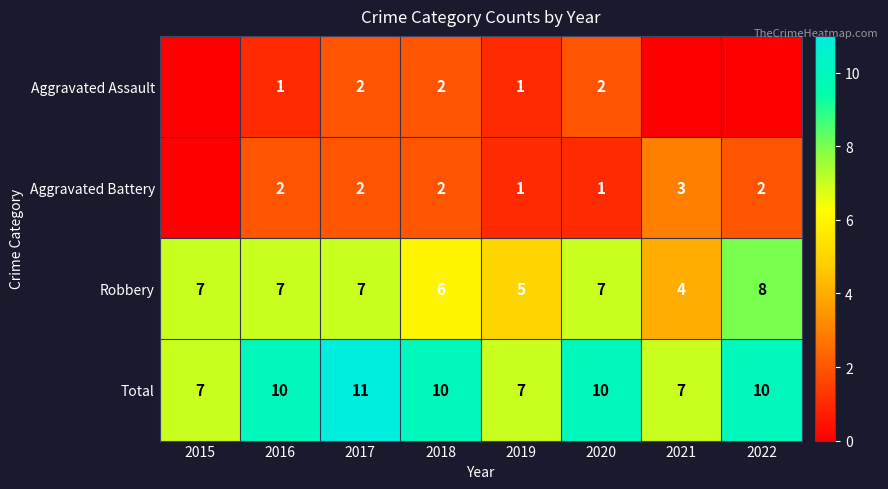

Between 2016 and 2022, which is larger?

2016